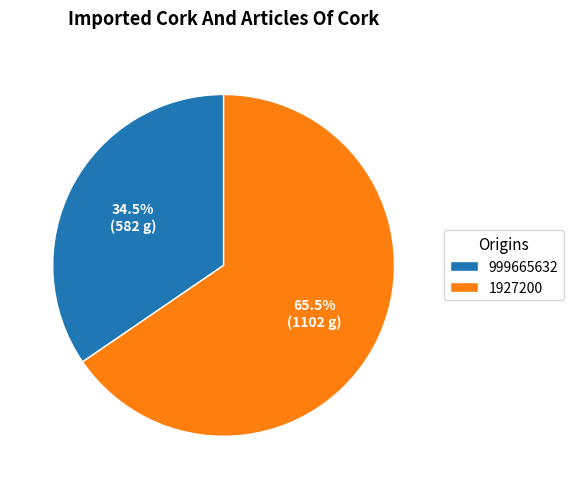

What is the majority slice?

1927200